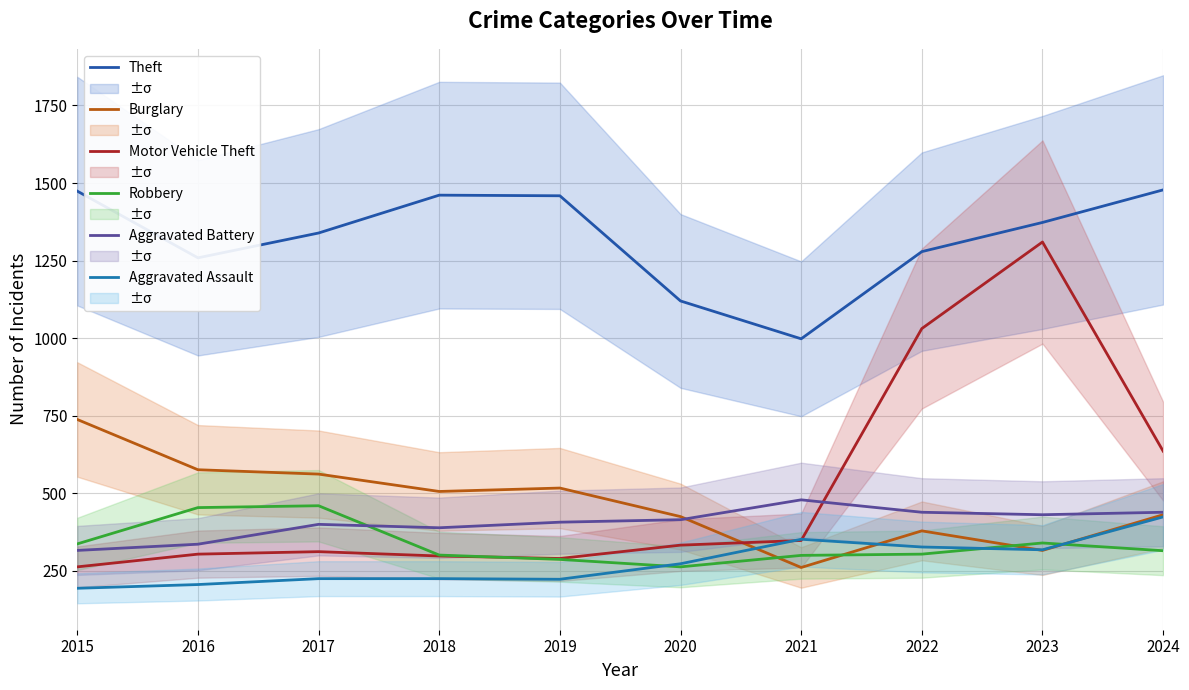

Is the value of Aggravated Battery at 2021 greater than the value of Burglary at 2016?

No